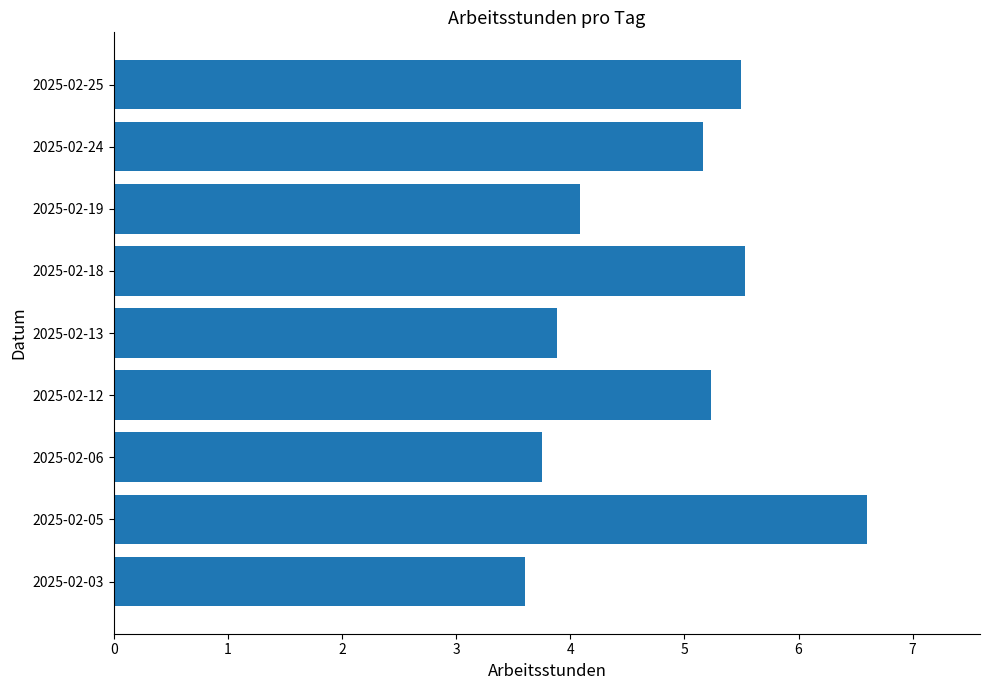

Reading bottom to top, list all the values displayed in this chart.

2025-02-03=3.6	2025-02-05=6.6	2025-02-06=3.8	2025-02-12=5.2	2025-02-13=3.9	2025-02-18=5.5	2025-02-19=4.1	2025-02-24=5.2	2025-02-25=5.5